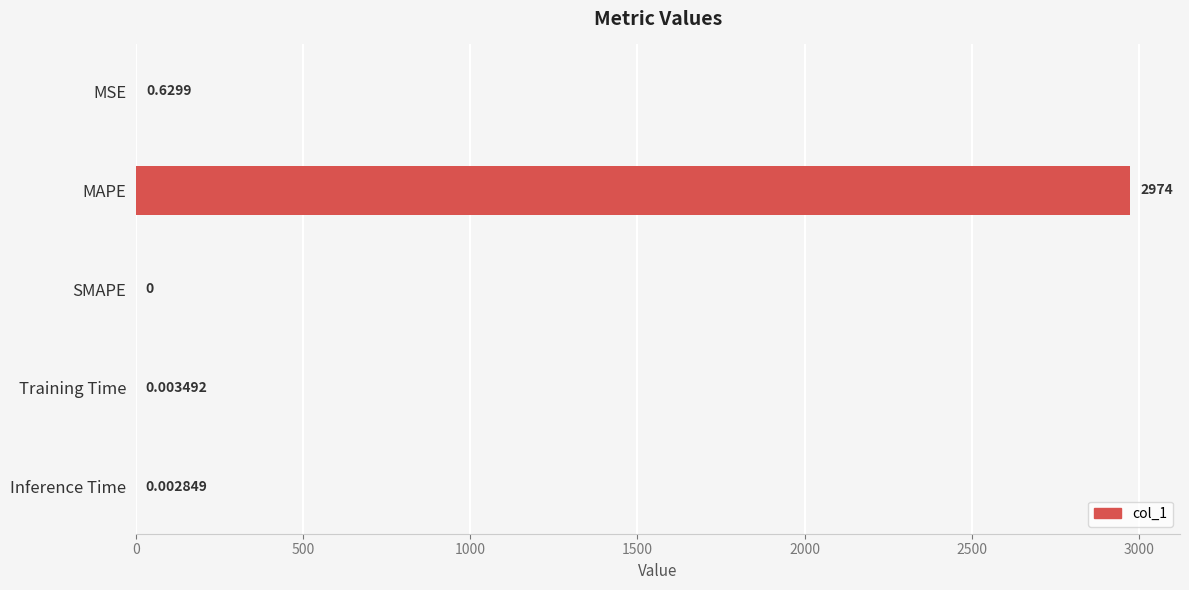

Which has a higher value, MSE or SMAPE?

MSE